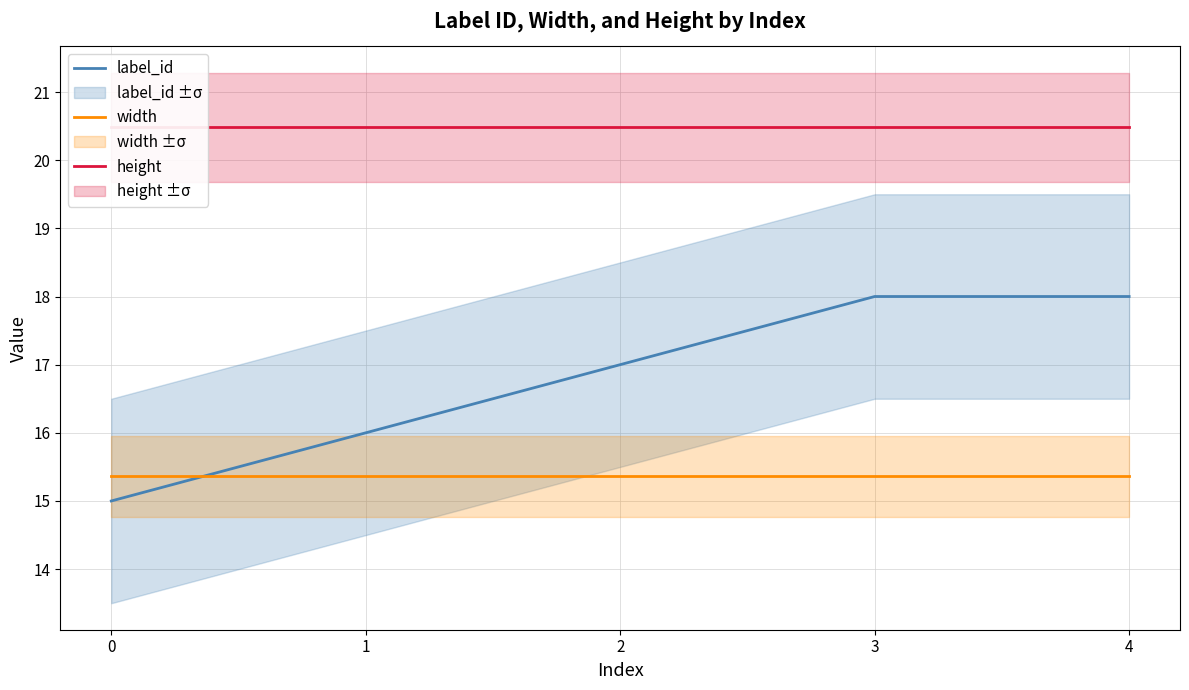

What is the sum of all label_id values?

84.0